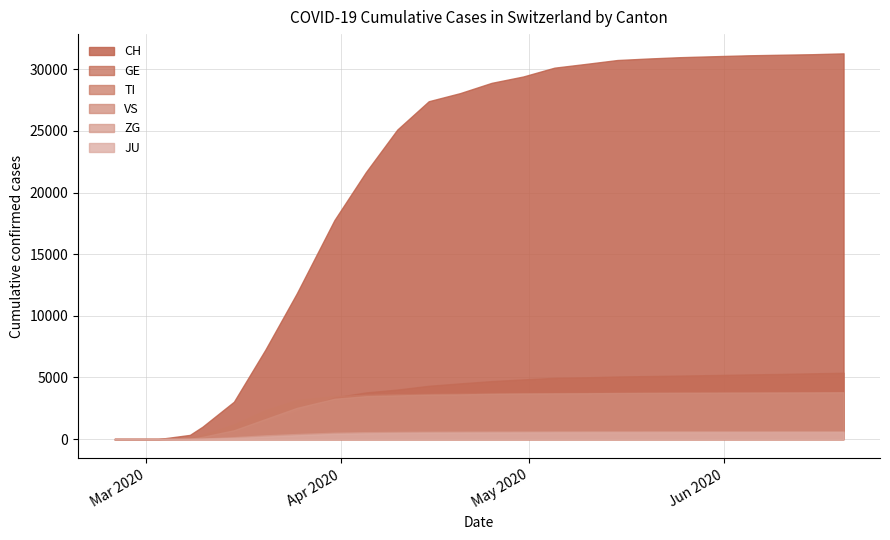

At how many categories does at least one series exceed 21868?

15